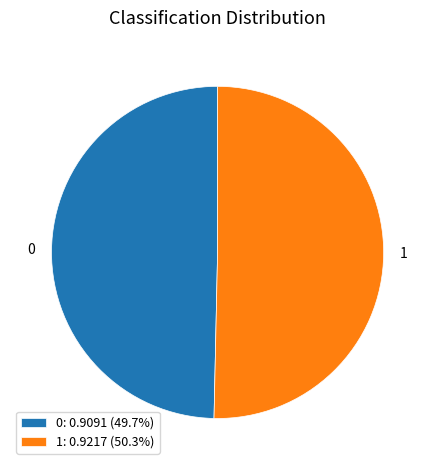

Is the sum of 1: 0.9217 (50.3%) and 0: 0.9091 (49.7%) greater than half?

Yes